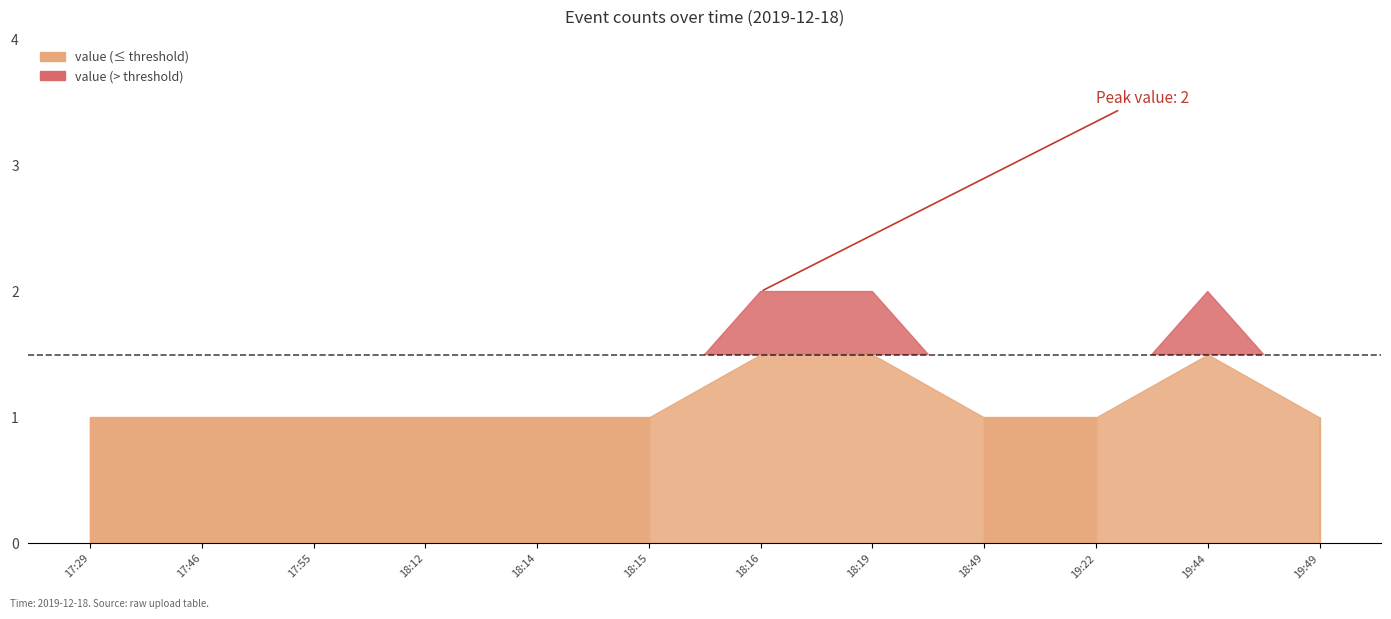

Which has a higher value, 18:49 or 19:22?

18:49